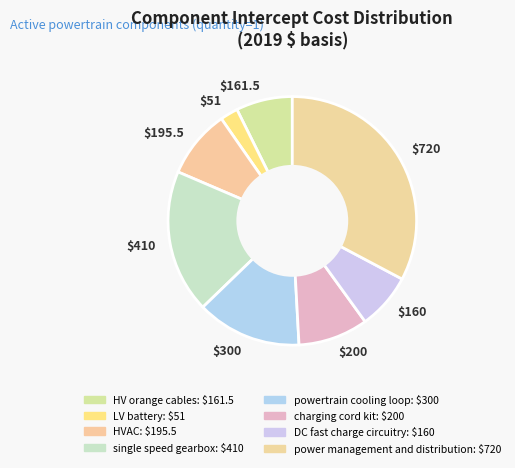

Does $195.5 account for over 50% of the chart?

No